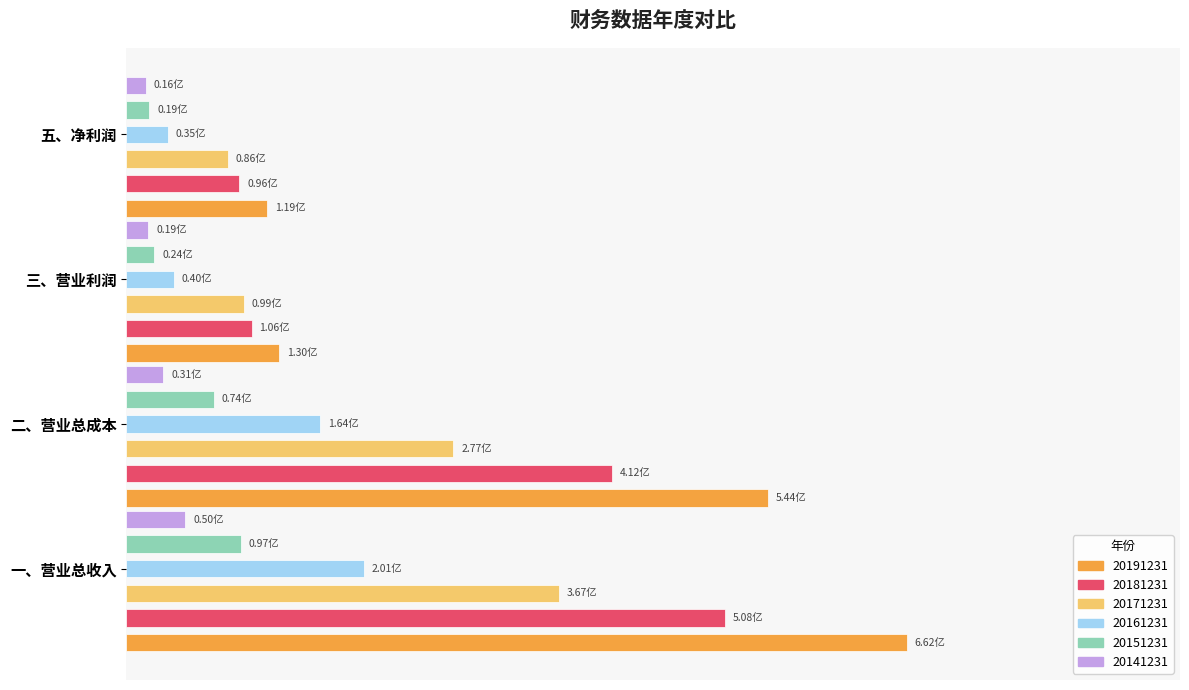

How many bars are there in each group?

6